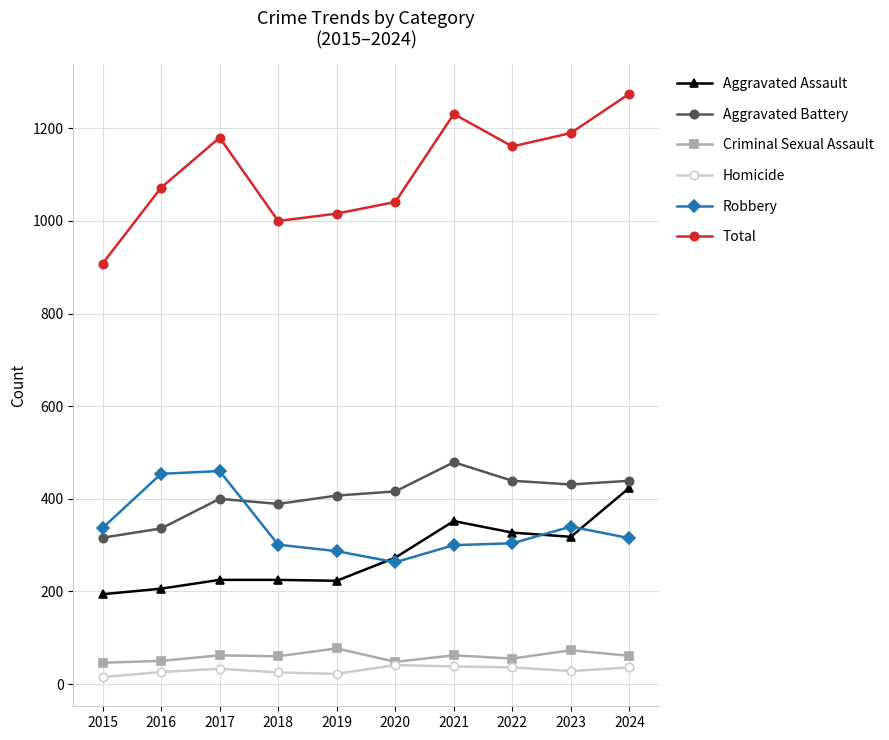

Which series has the largest range (max minus min)?

Total